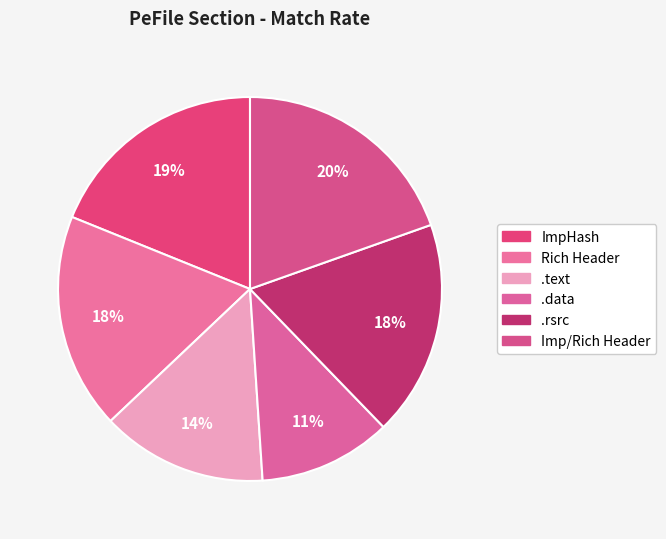

Is it true that .text is 19% of the pie?

False